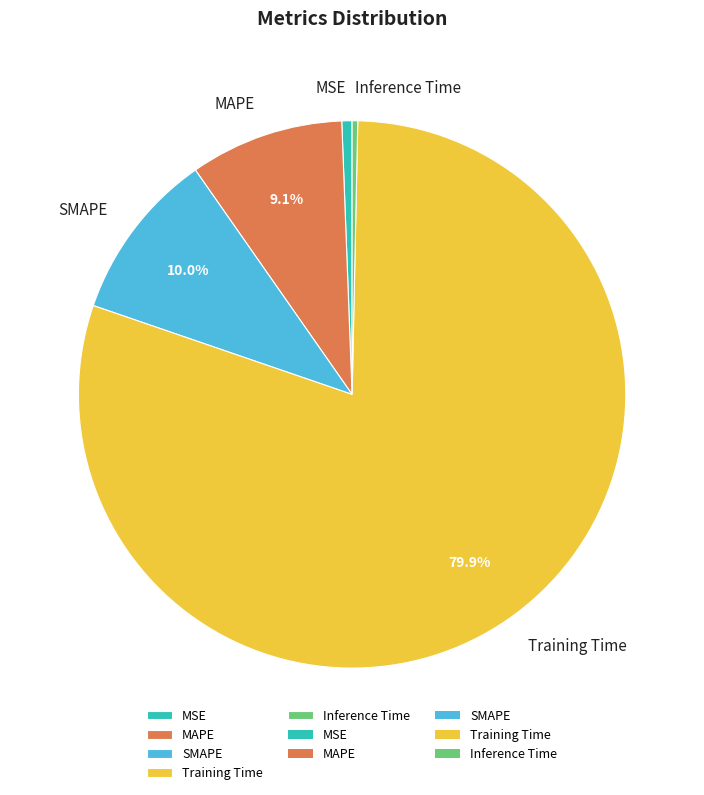

What percentage is the MSE slice, to the nearest percent?

1%